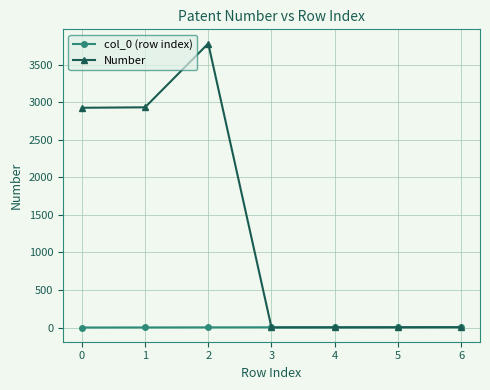

At how many categories does at least one series exceed 2793?

3